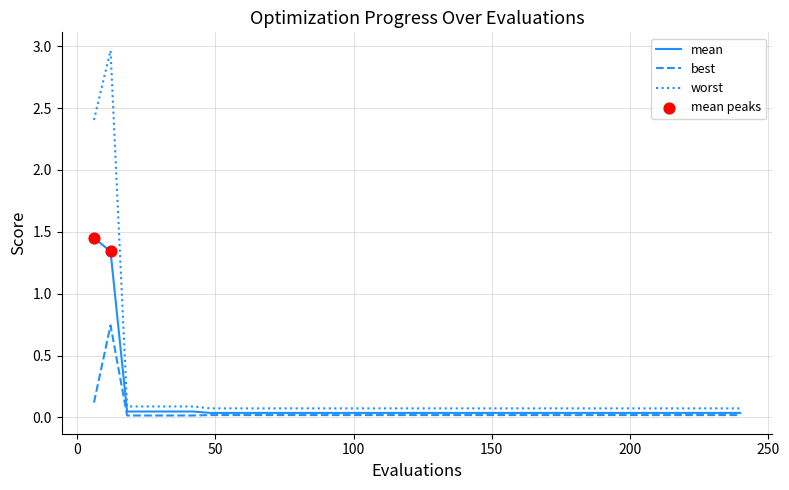

List the series in order of their peak value, highest first.

worst, mean, best